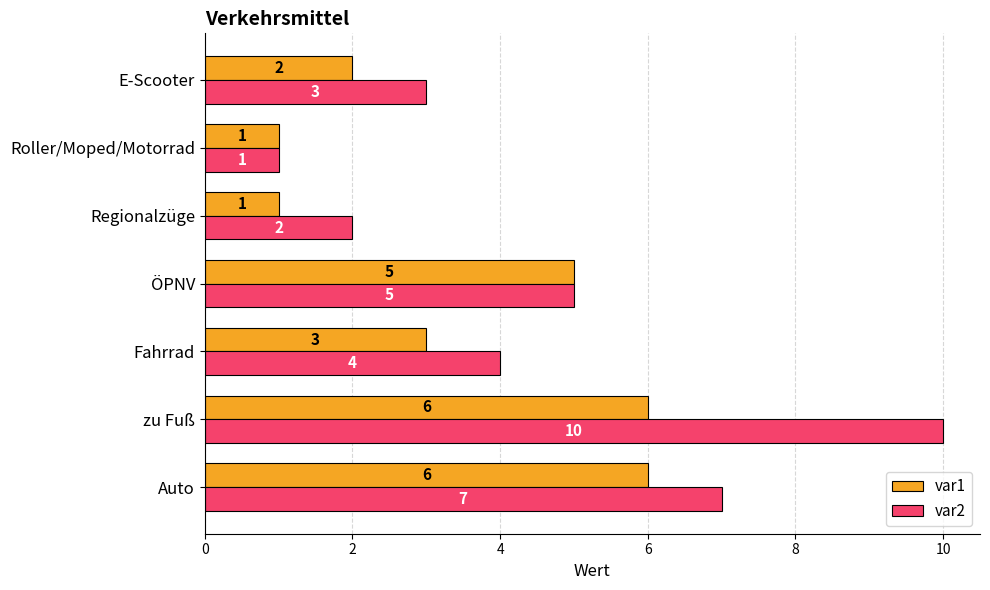

List the series in order of their overall mean, lowest first.

var1, var2